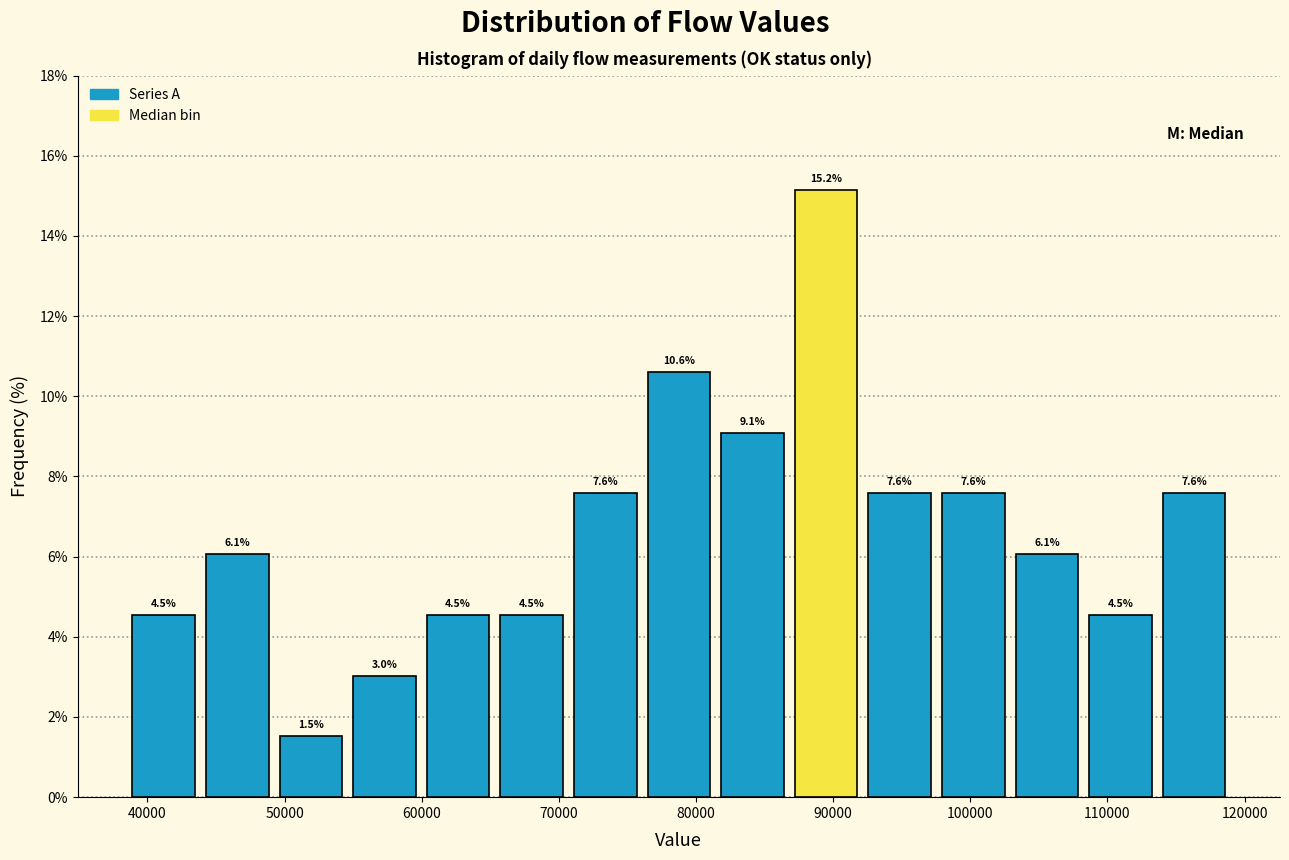

Reading left to right, list every bar in this chart as the range it spans on the x-axis followed by its height. The bar edges are not printed on the chart, so give them approximately, as read against the axis.

39000 to 44000: 4.5
44000 to 49000: 6.1
49000 to 55000: 1.5
55000 to 60000: 3.0
60000 to 65000: 4.5
65000 to 71000: 4.5
71000 to 76000: 7.6
76000 to 81000: 10.6
81000 to 87000: 9.1
87000 to 92000: 15.2
92000 to 98000: 7.6
98000 to 103000: 7.6
103000 to 108000: 6.1
108000 to 114000: 4.5
114000 to 119000: 7.6